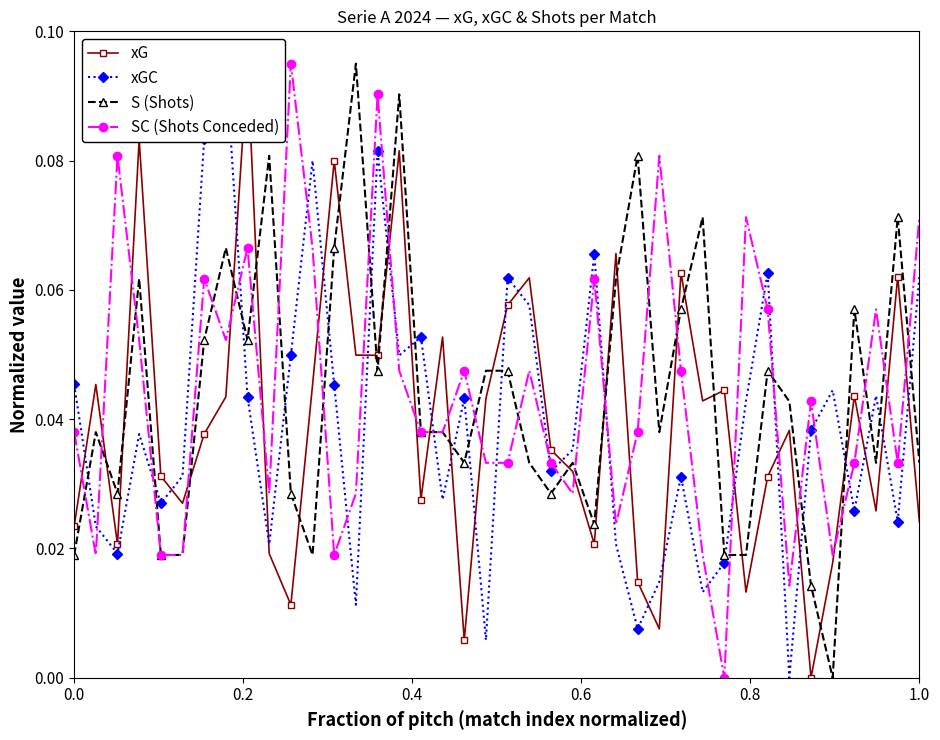

In SC (Shots Conceded), how many points are higher than both neighbors (excluding endpoints)?

12